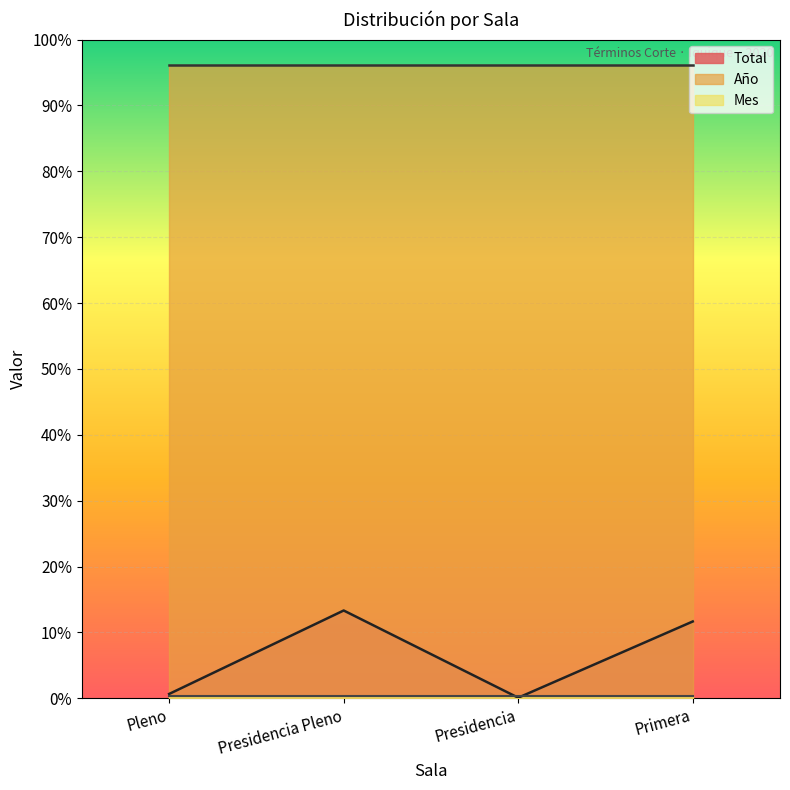

Does the chart display data point markers on the line(s)?

No